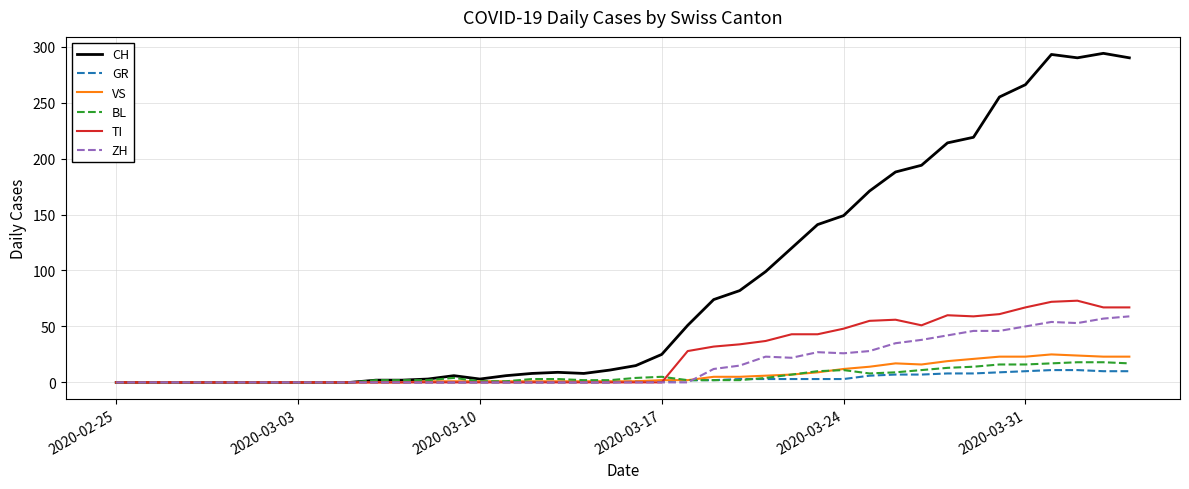

Which series has the largest total across all categories?

CH